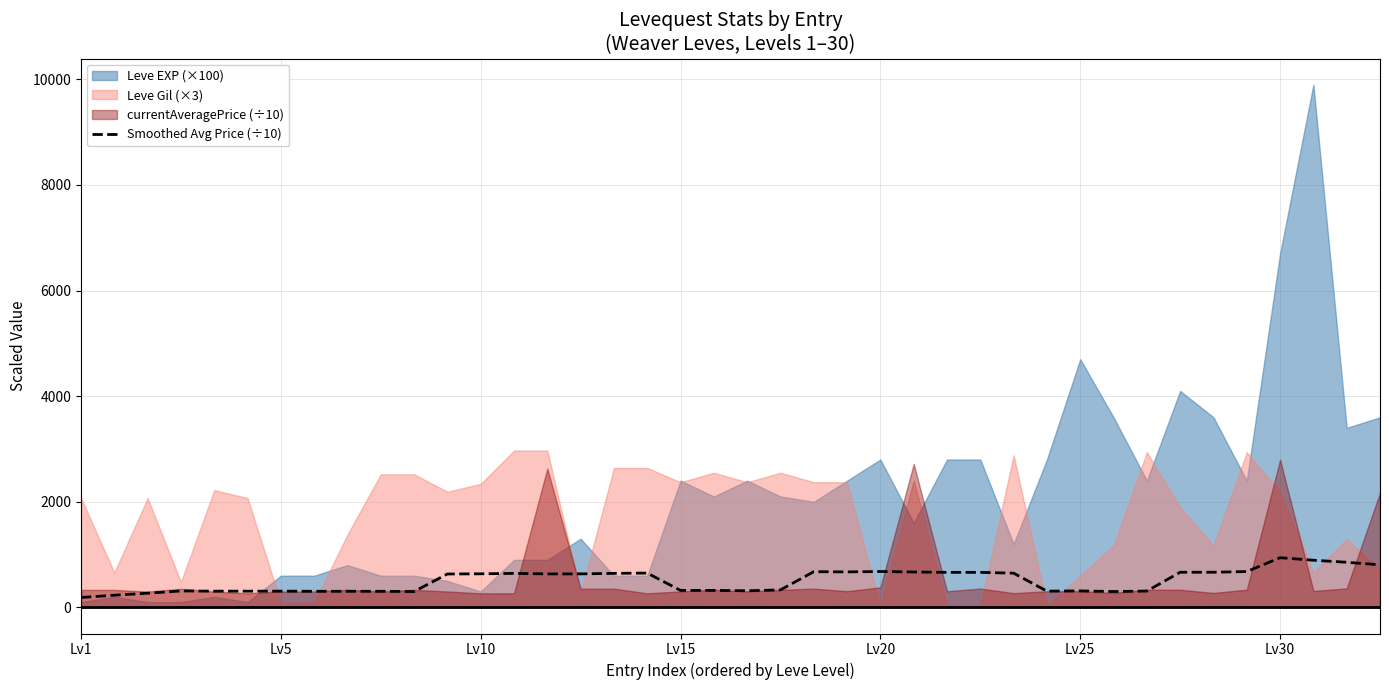

What is the maximum value for Smoothed Avg Price (÷10)?

940.7